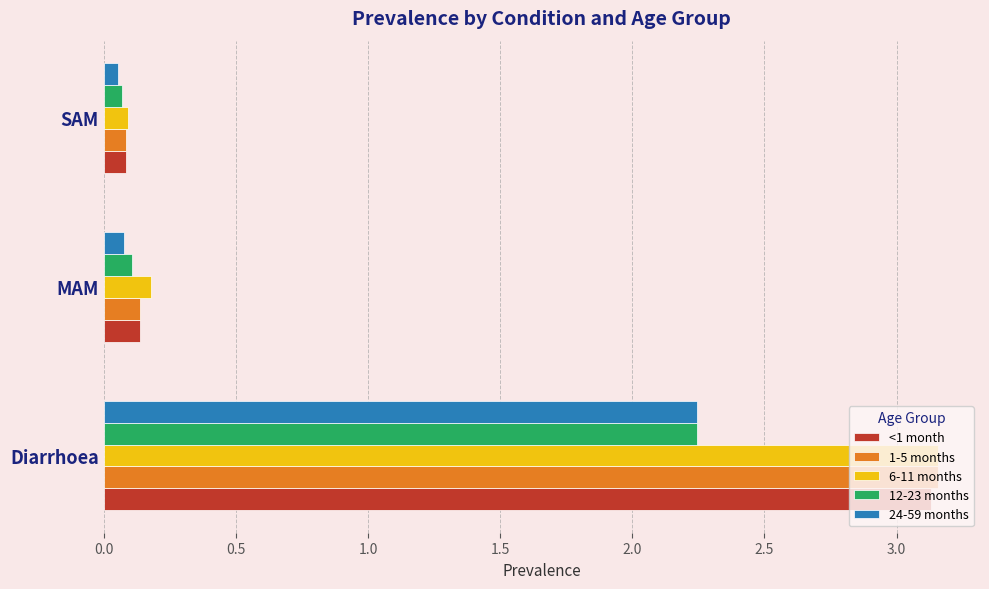

What is the difference between the maximum and minimum values in the 6-11 months series?

3.1